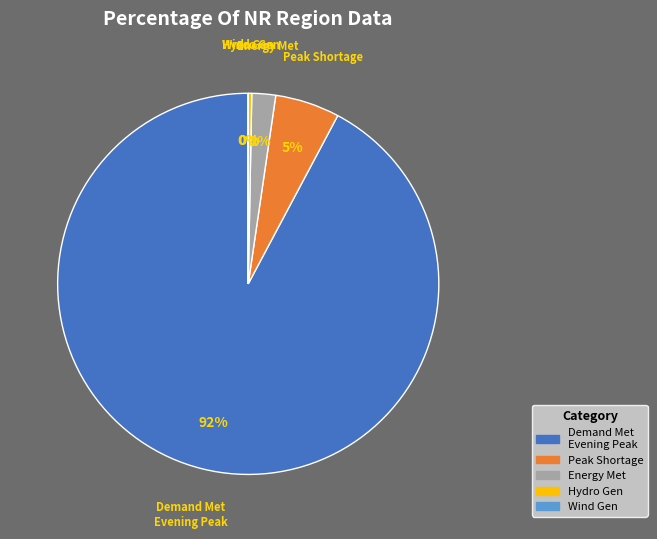

What is the ratio of the value at Energy Met to the value at Hydro Gen?

6.9